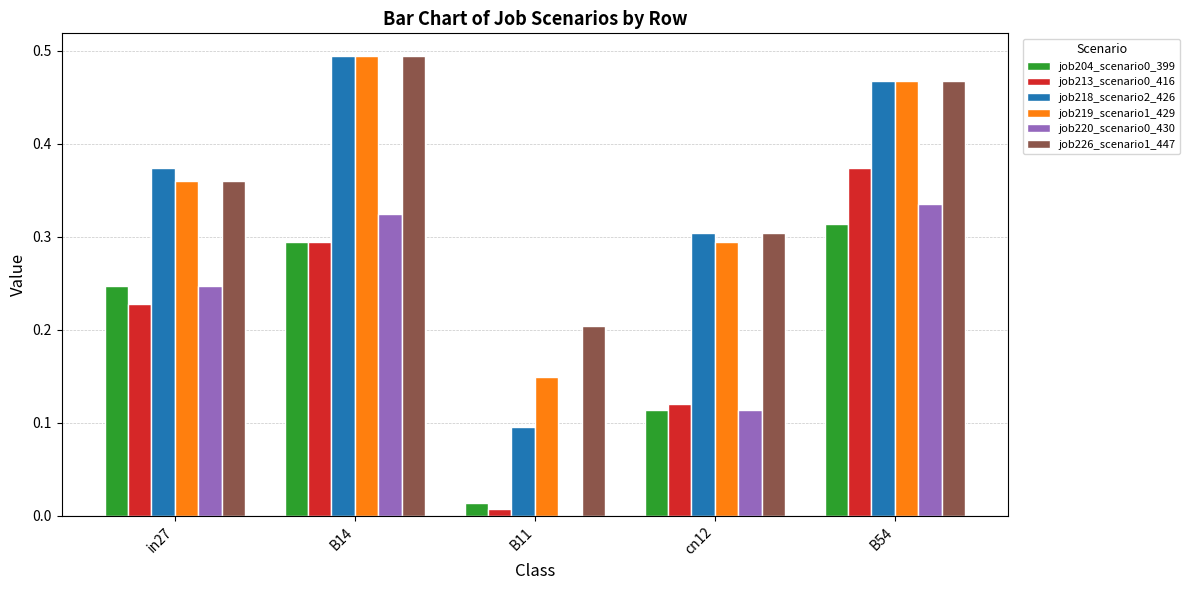

The value of job204_scenario0_399 at B54 is 0.5. True or false?

False